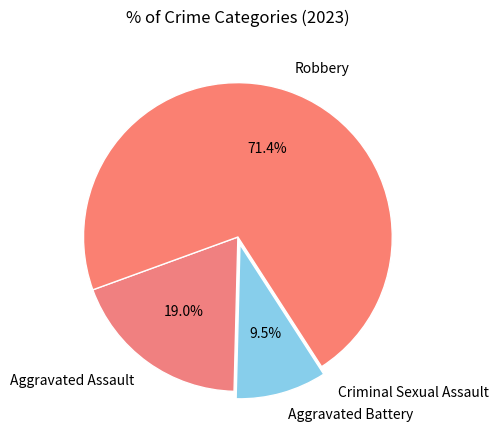

What is the largest slice in the pie chart?

Robbery